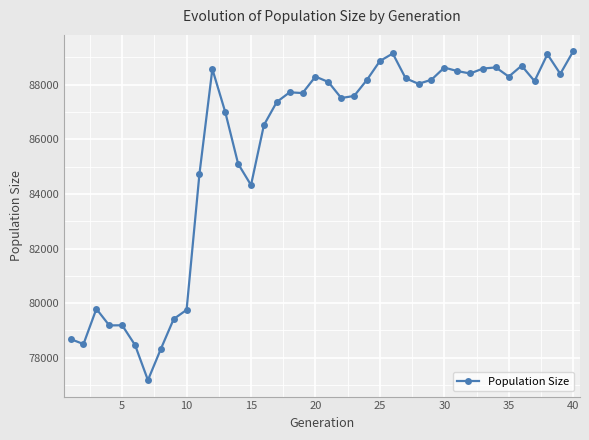

True or false: there are more than 0 points higher than both neighbors.

True